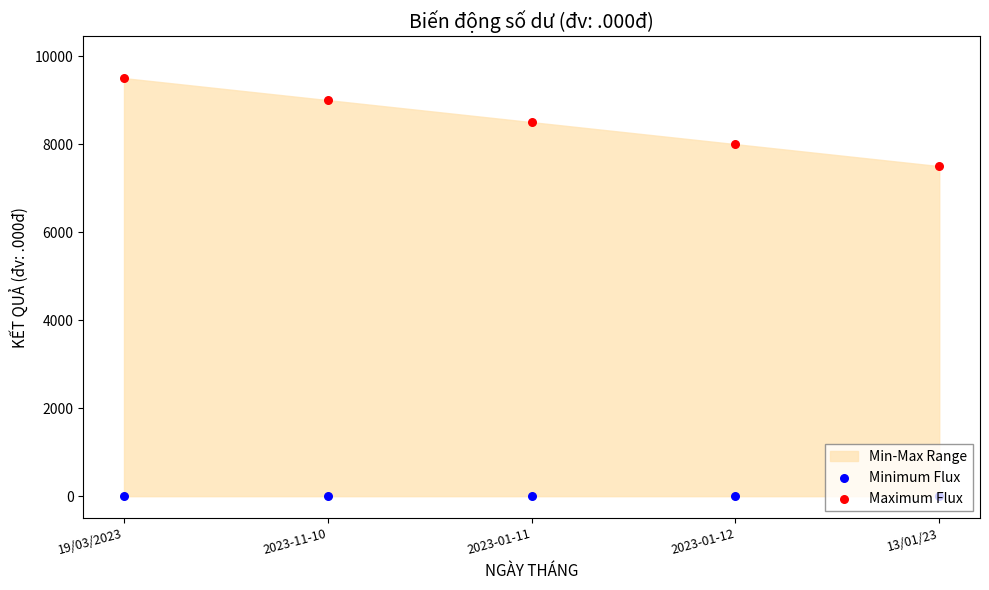

Is the value of Maximum Flux at 2023-11-10 greater than the value of Minimum Flux at 2023-01-12?

Yes